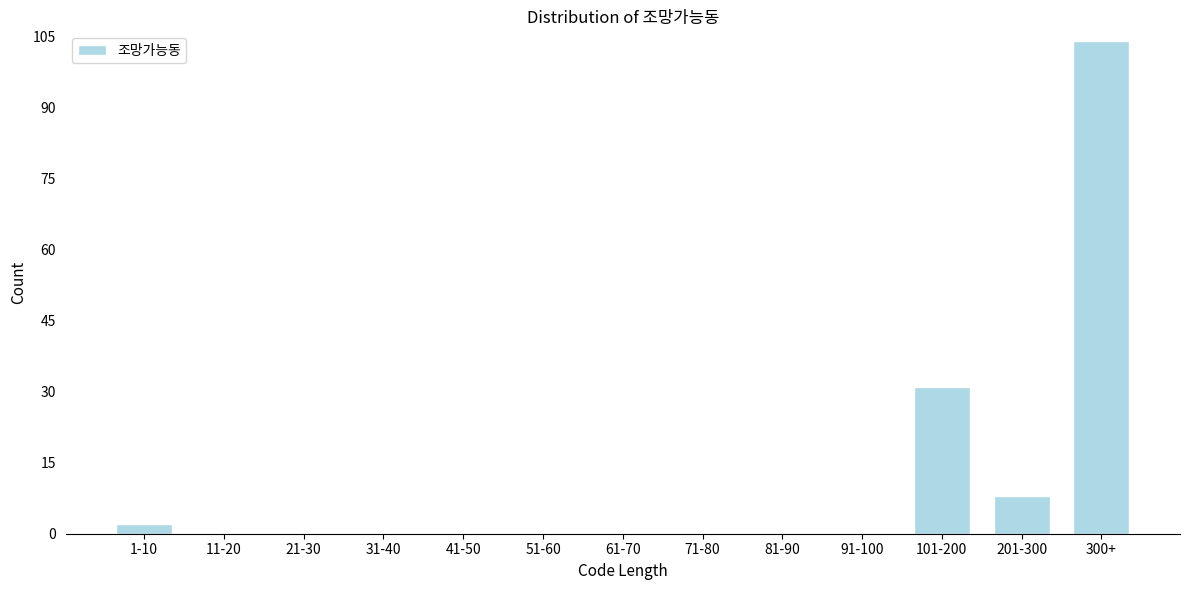

Reading right to left, what are all the values shown in this chart?

300+=104	201-300=8	101-200=31	91-100=0	81-90=0	71-80=0	61-70=0	51-60=0	41-50=0	31-40=0	21-30=0	11-20=0	1-10=2